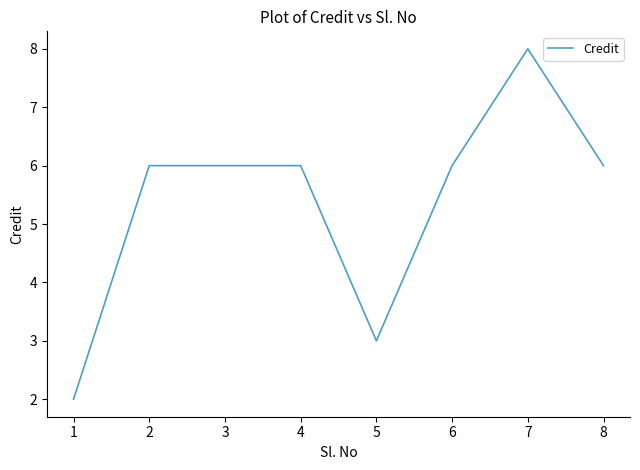

Which has a higher value, 5 or 7?

7